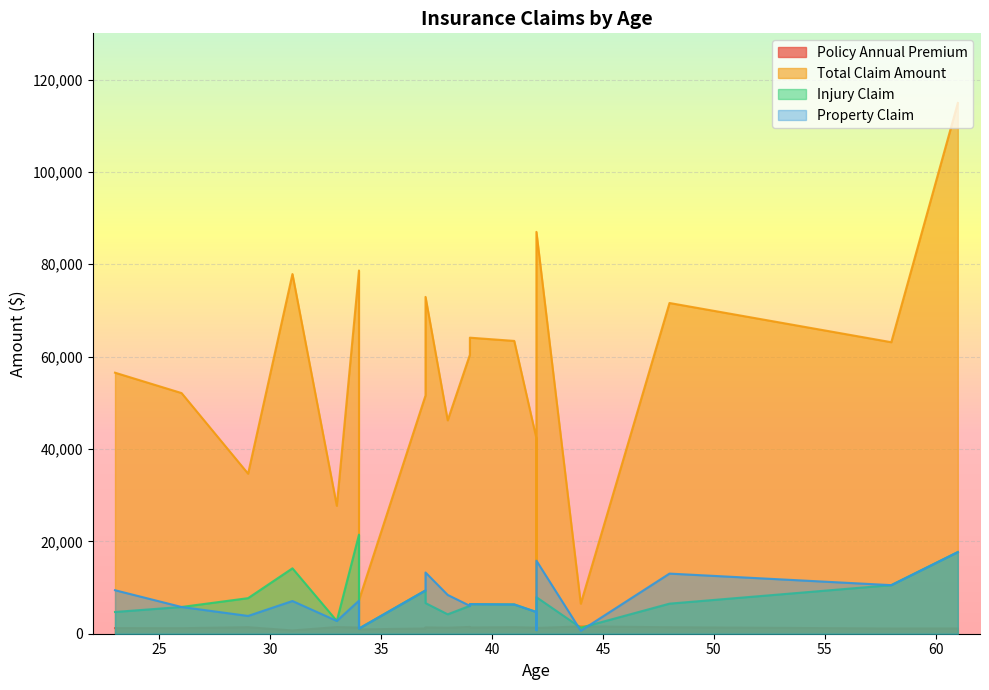

Reading left to right, extract all data points from this chart.

policy_annual_premium: 48=1406.9	42=1197.2	29=1413.1	41=1415.7	44=1583.9	39=1351.1	34=1333.3	37=1137.0	33=1443.0	42=1315.7	42=1253.1	61=1137.2	23=1215.4	34=936.6	38=1301.1	58=1131.4	26=1199.4	31=708.6	37=1374.2	39=1475.7
total_claim_amount: 48=71610.0	42=5070.0	29=34650.0	41=63400.0	44=6500.0	39=64100.0	34=78650.0	37=51590.0	33=27700.0	42=42300.0	42=87010.0	61=114920.0	23=56520.0	34=7280.0	38=46200.0	58=63120.0	26=52110.0	31=77880.0	37=72930.0	39=60400.0
injury_claim: 48=6510.0	42=780.0	29=7700.0	41=6340.0	44=1300.0	39=6410.0	34=21450.0	37=9380.0	33=2770.0	42=4700.0	42=7910.0	61=17680.0	23=4710.0	34=1120.0	38=4200.0	58=10520.0	26=5790.0	31=14160.0	37=6630.0	39=6040.0
property_claim: 48=13020.0	42=780.0	29=3850.0	41=6340.0	44=650.0	39=6410.0	34=7150.0	37=9380.0	33=2770.0	42=4700.0	42=15820.0	61=17680.0	23=9420.0	34=1120.0	38=8400.0	58=10520.0	26=5790.0	31=7080.0	37=13260.0	39=6040.0